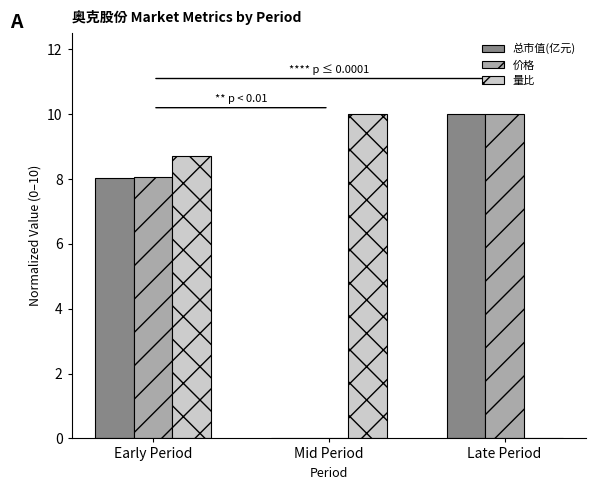

Count the 总市值(亿元) values in the range 0 to 10.

3